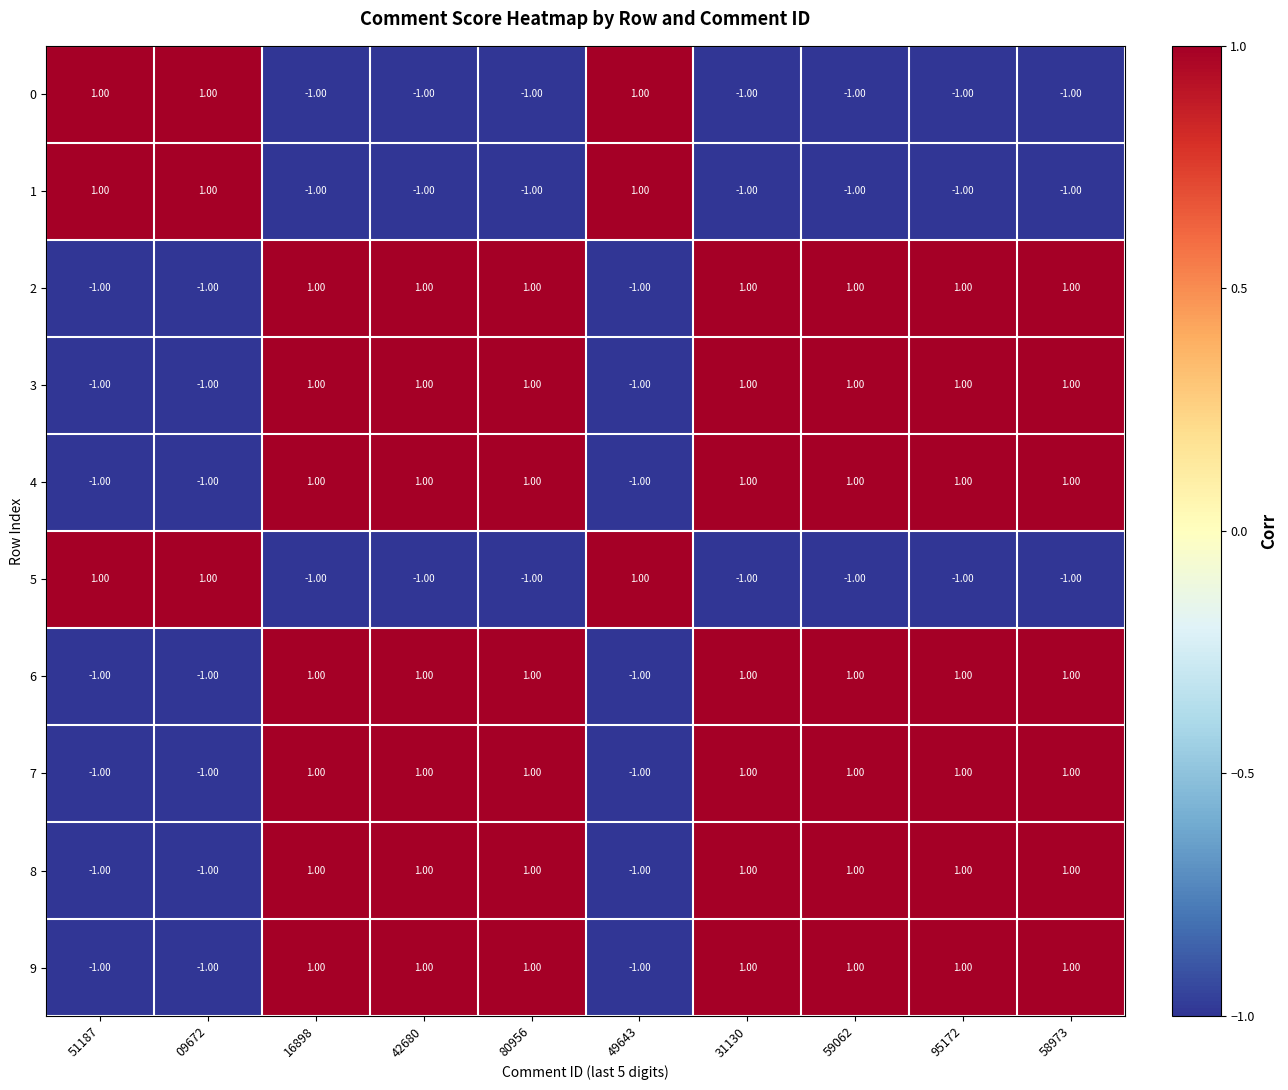

What is the maximum value shown in the chart?

1